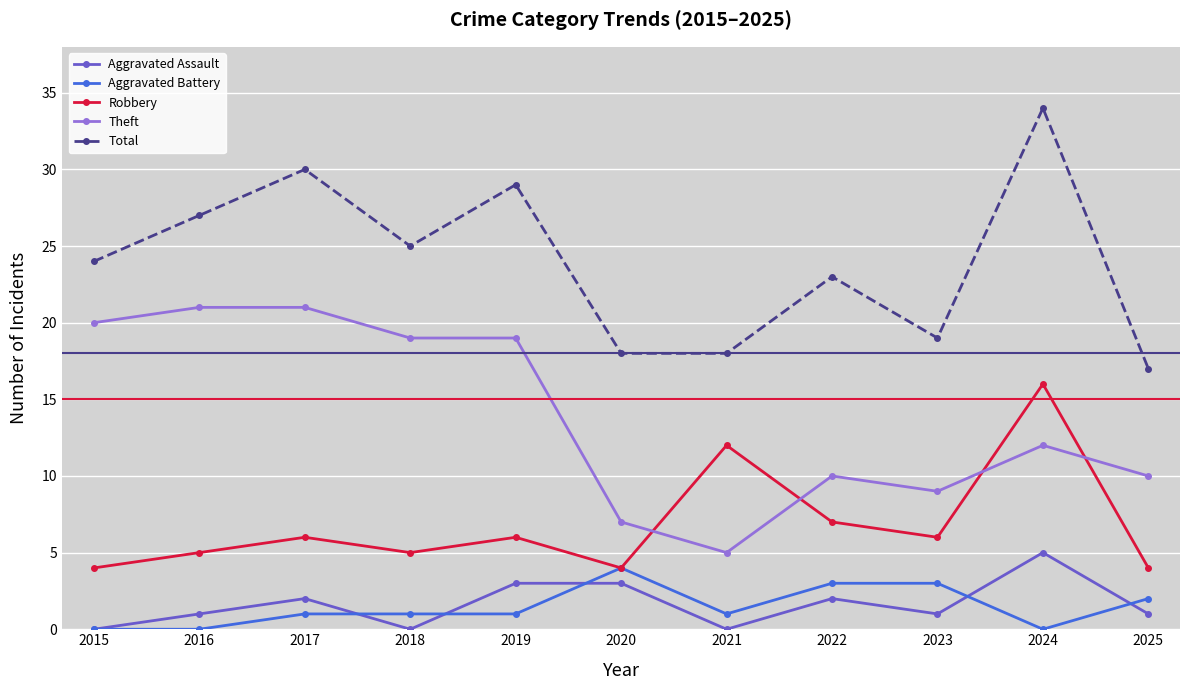

What is the highest value of the Total series?

34